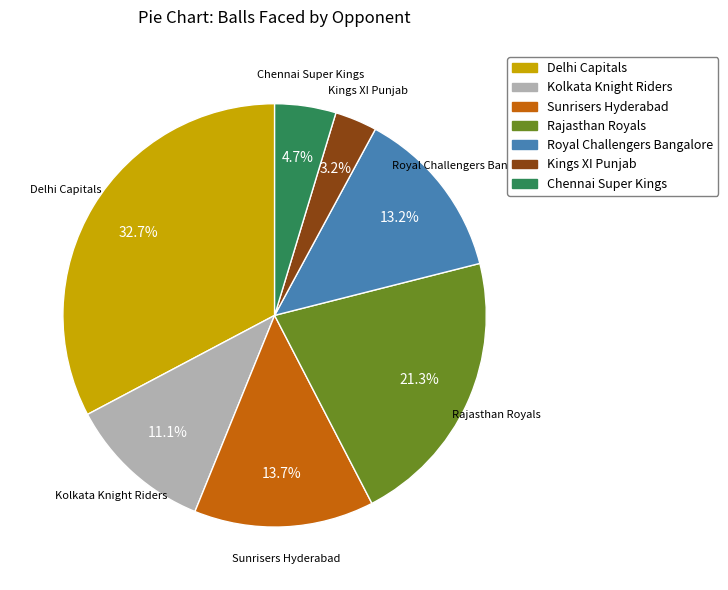

To the nearest percent, what is the difference between the largest and smallest slice percentages?

30%